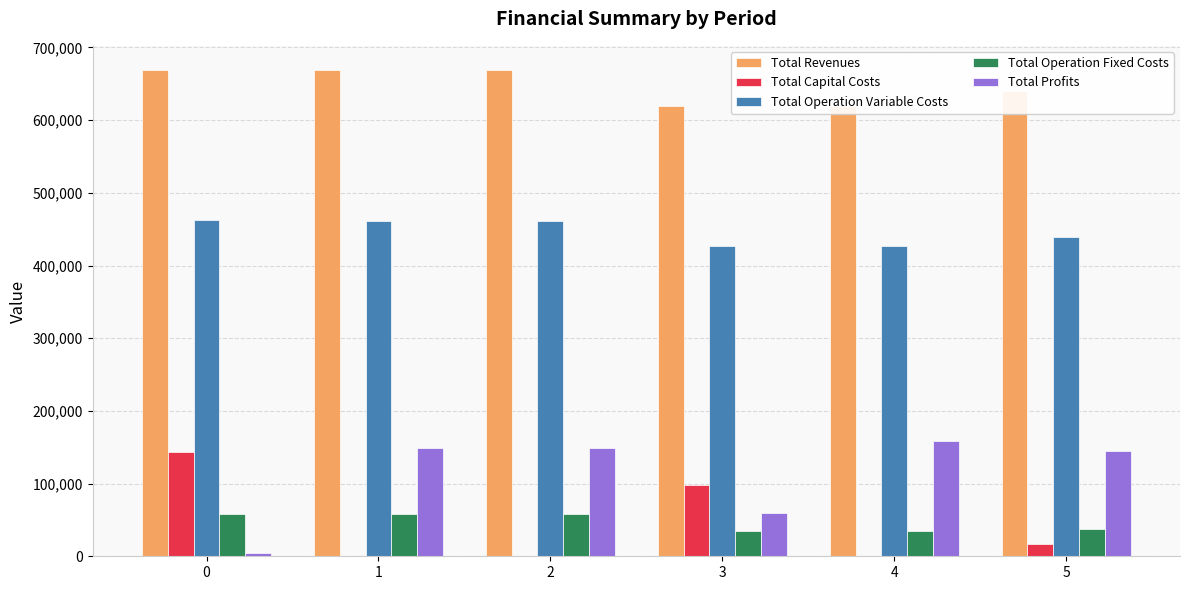

Does the chart contain any negative values?

No